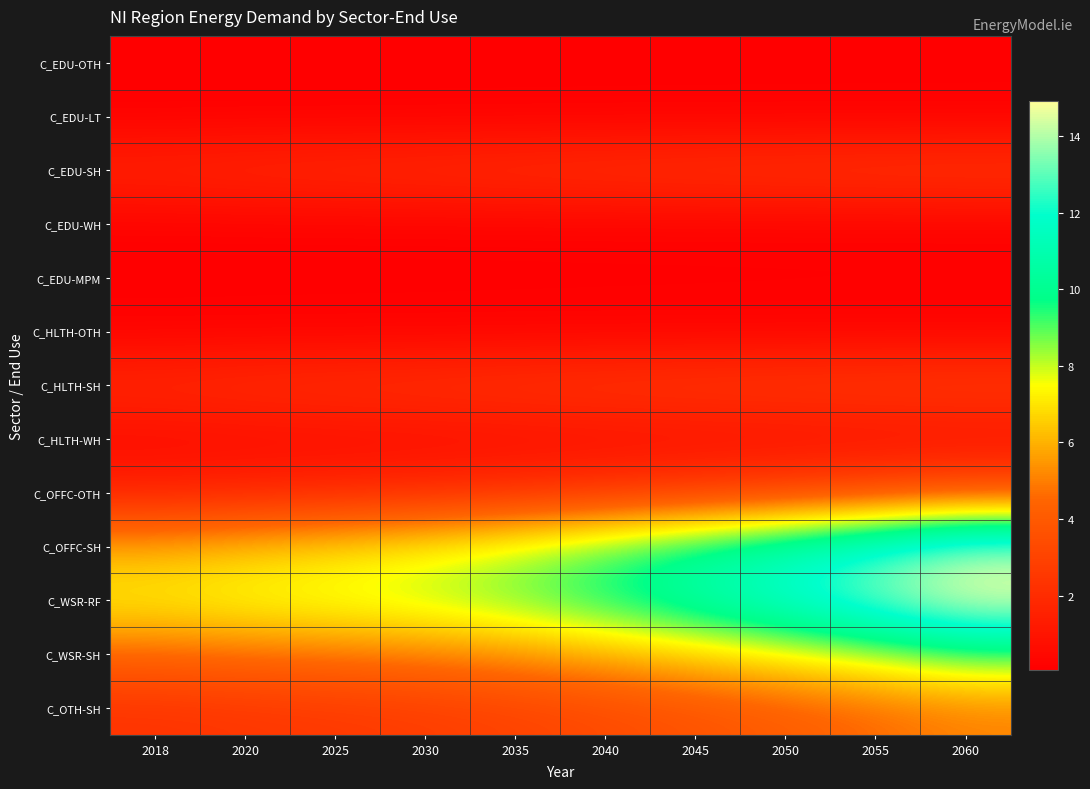

Between 2050 and 2045, which is larger?

2050